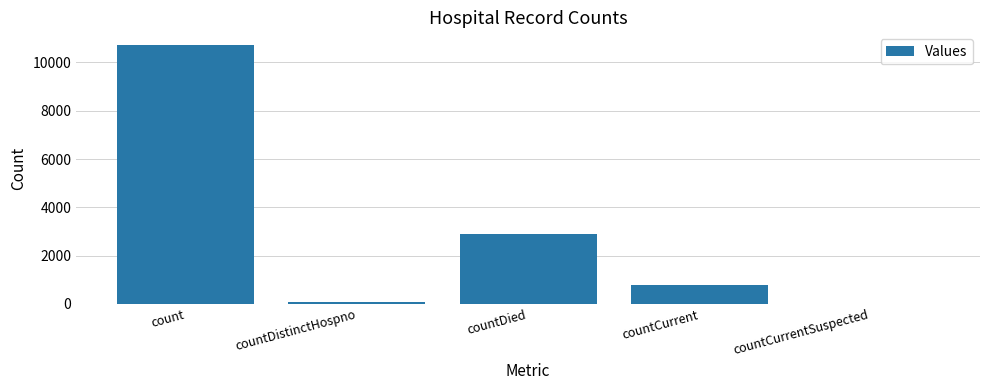

Are the bars grouped side by side (vs. stacked)?

No